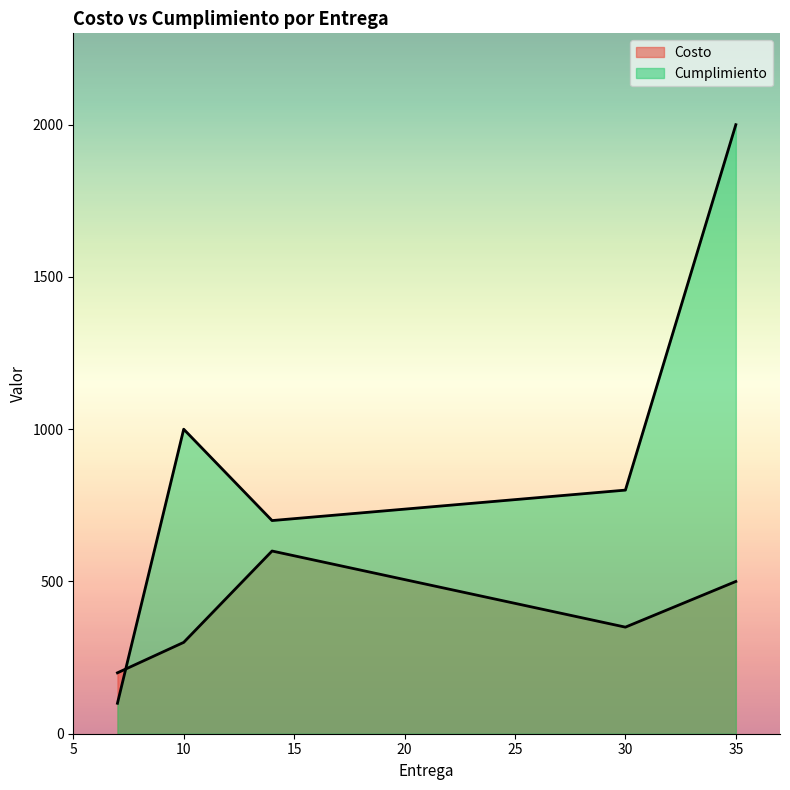

Reading left to right, extract all data points from this chart.

Costo: 14=600	7=200	10=300	35=500	30=350
Cumplimiento: 14=700	7=100	10=1000	35=2000	30=800